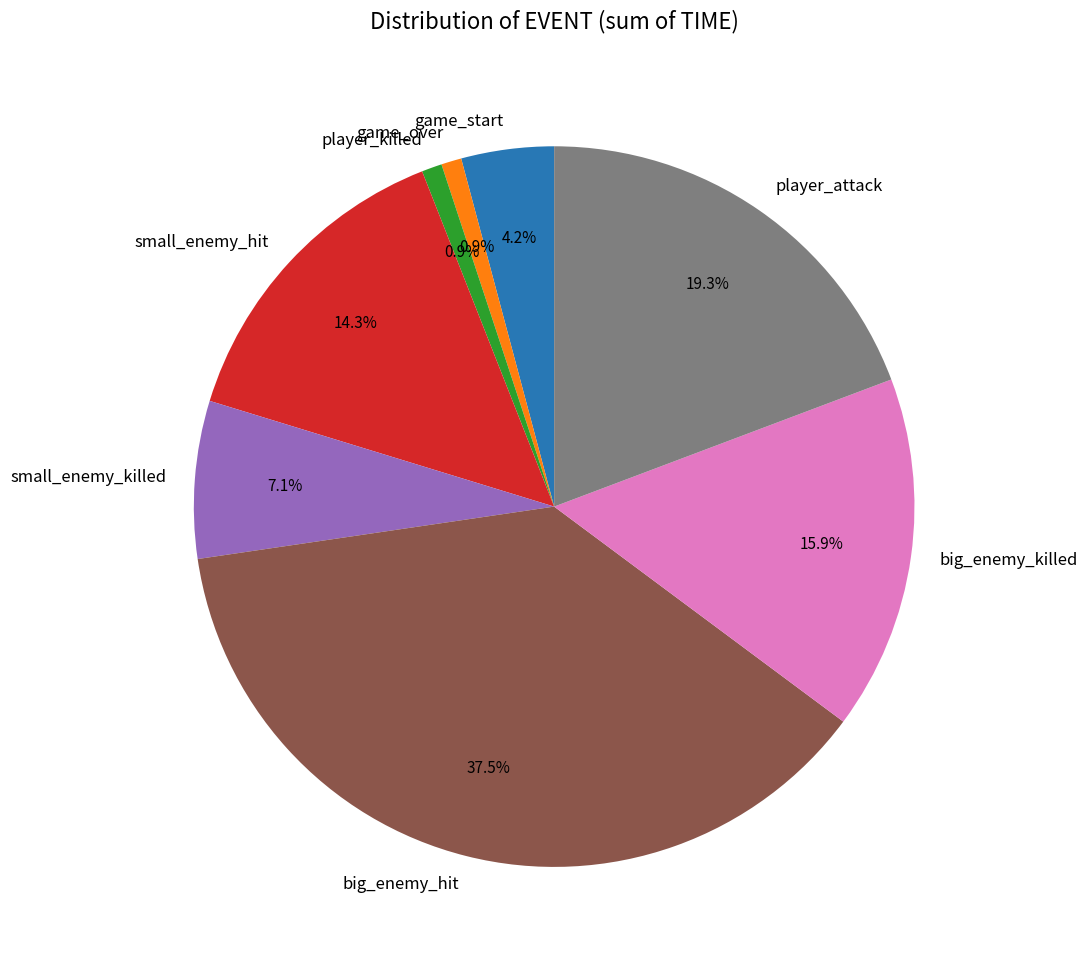

To the nearest percent, what is the combined percentage of big_enemy_killed and player_attack?

35%